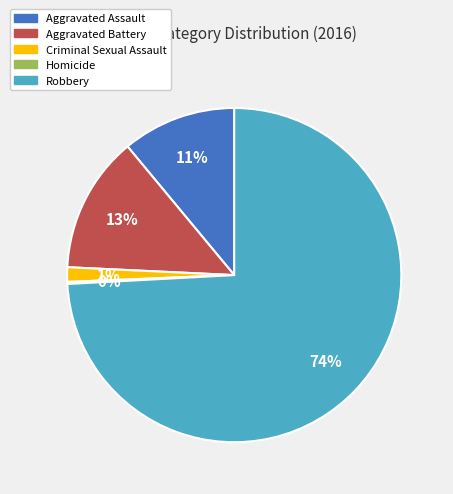

Does any single category account for the majority?

Yes